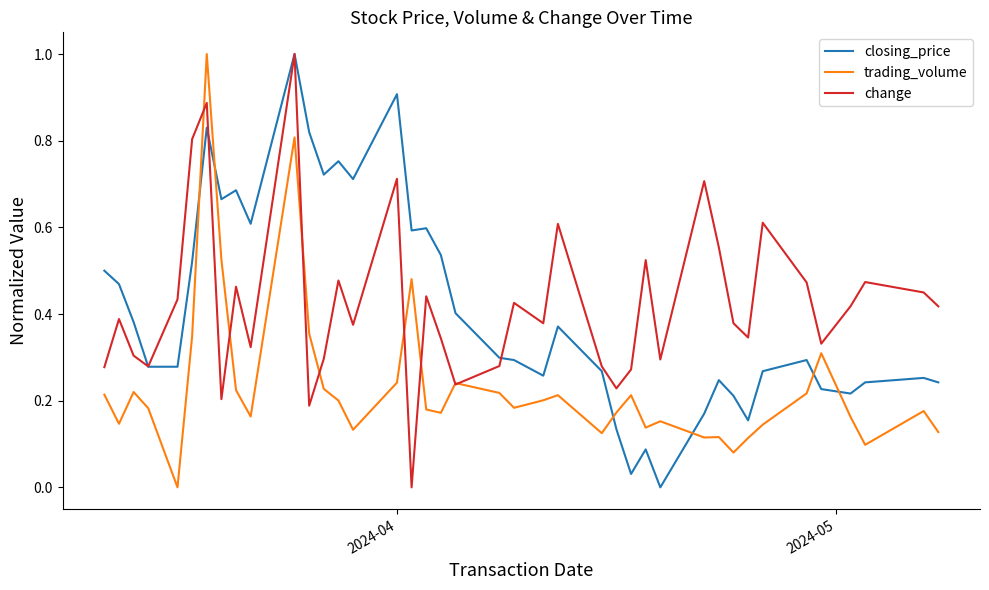

What is the maximum value for trading_volume?

1.0